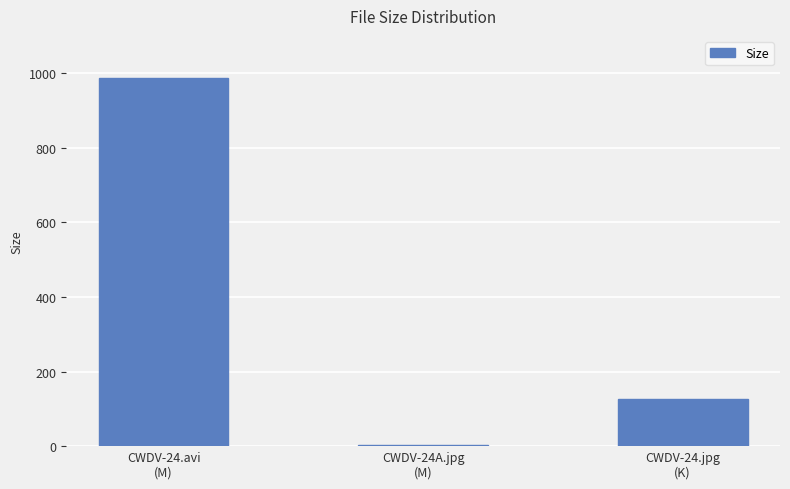

Which has a higher value, CWDV-24.jpg
(K) or CWDV-24.avi
(M)?

CWDV-24.avi
(M)